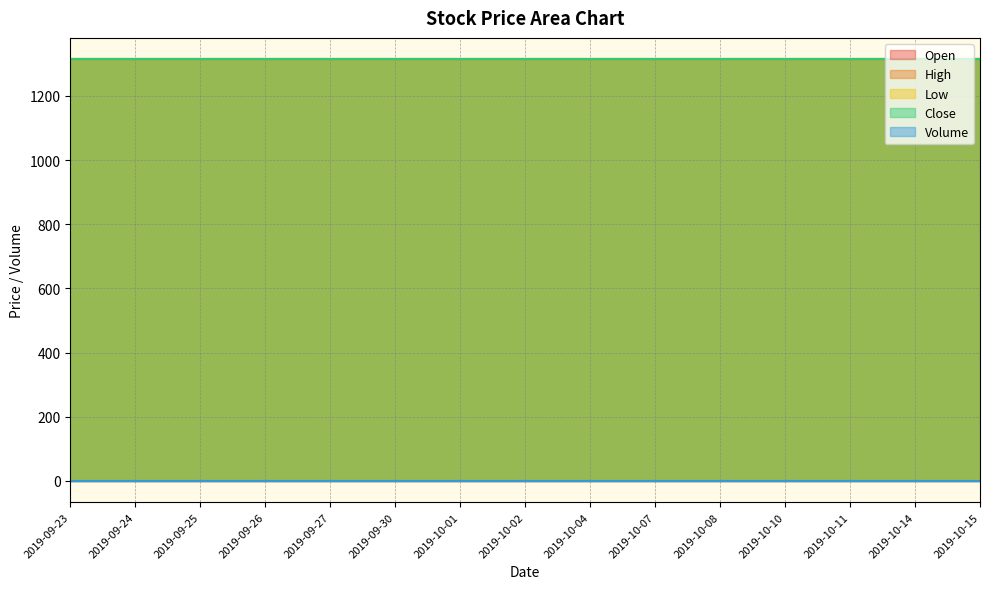

Between 2019-09-23 and 2019-09-30, which series saw the biggest shift?

Open